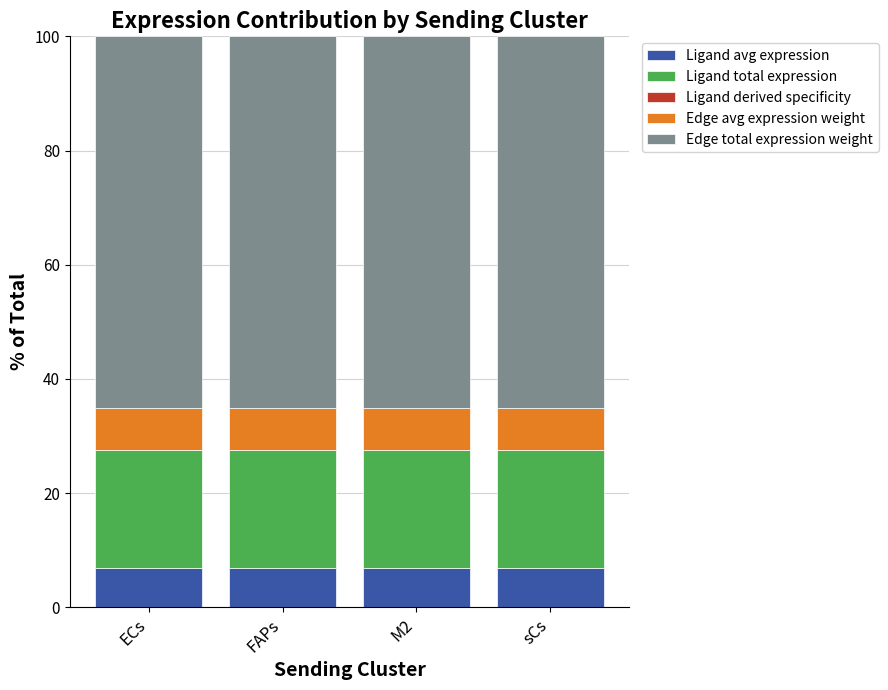

The value of Edge avg expression weight at sCs is 7.2. True or false?

True